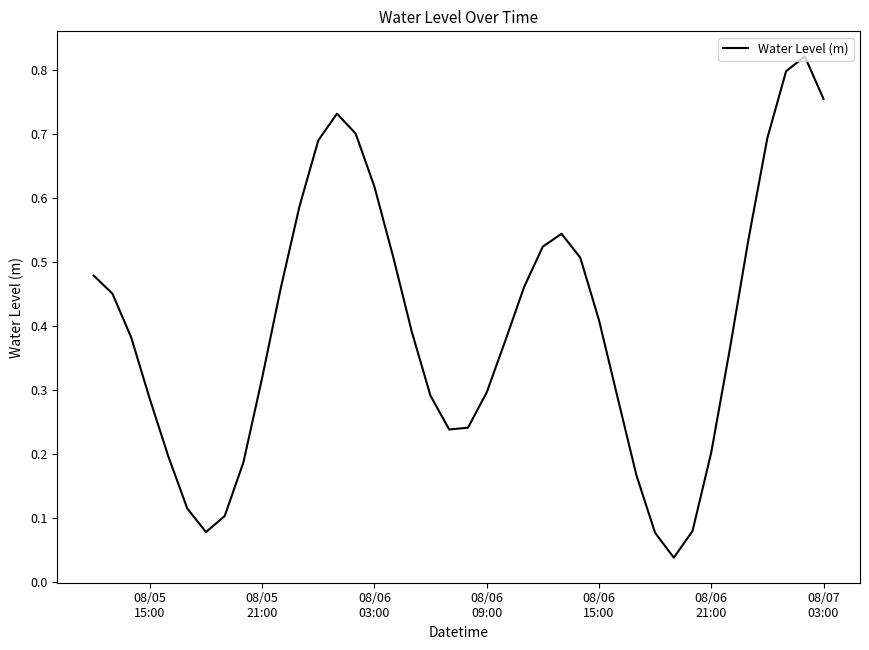

Is this an area chart (filled region under the line)?

No